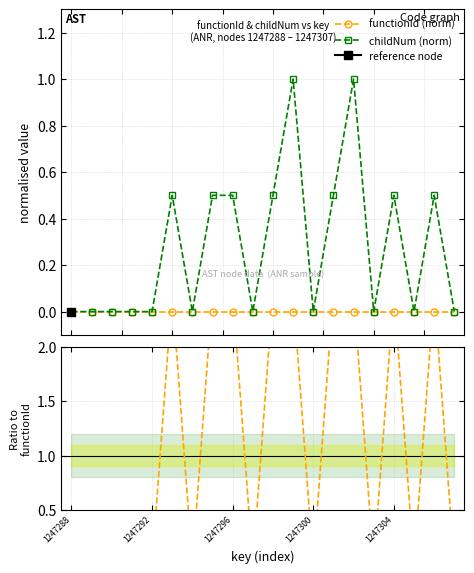

In childNum (norm), how many points are higher than both neighbors (excluding endpoints)?

5